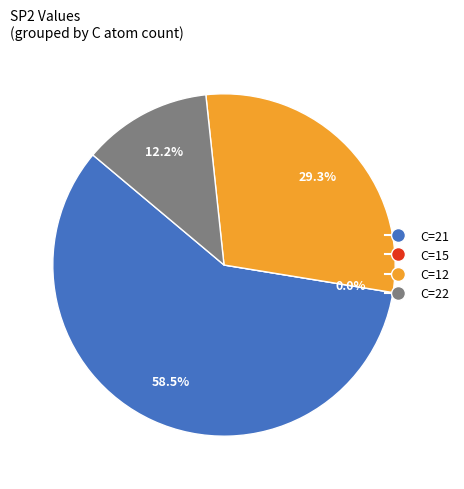

Which slice is the smallest?

15